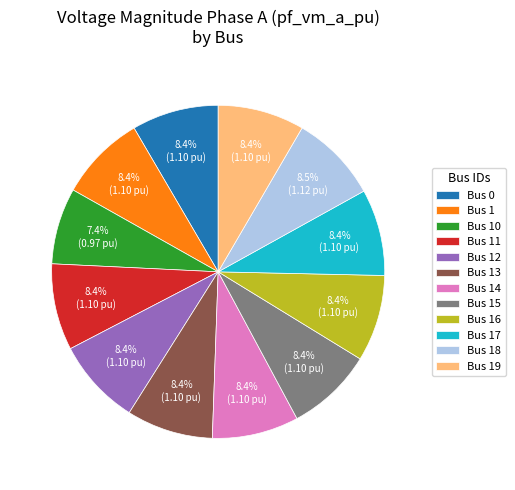

How much of the chart is everything except Bus 17?

91.6%